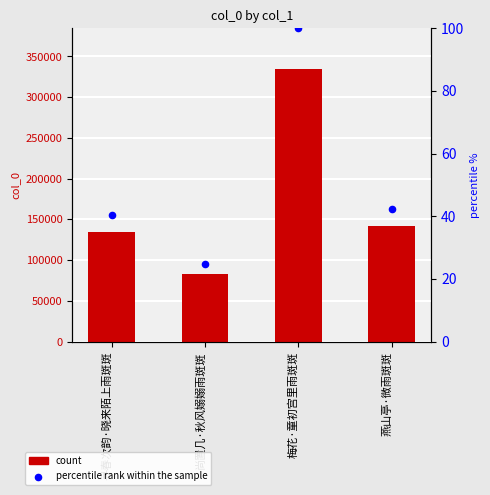

Which series contains the highest Y value?

col_0